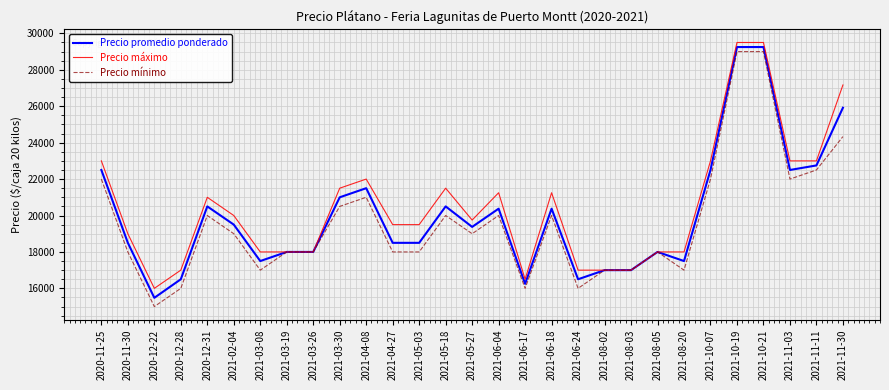

Which series changed the most between 2021-08-03 and 2021-11-03?

Precio máximo